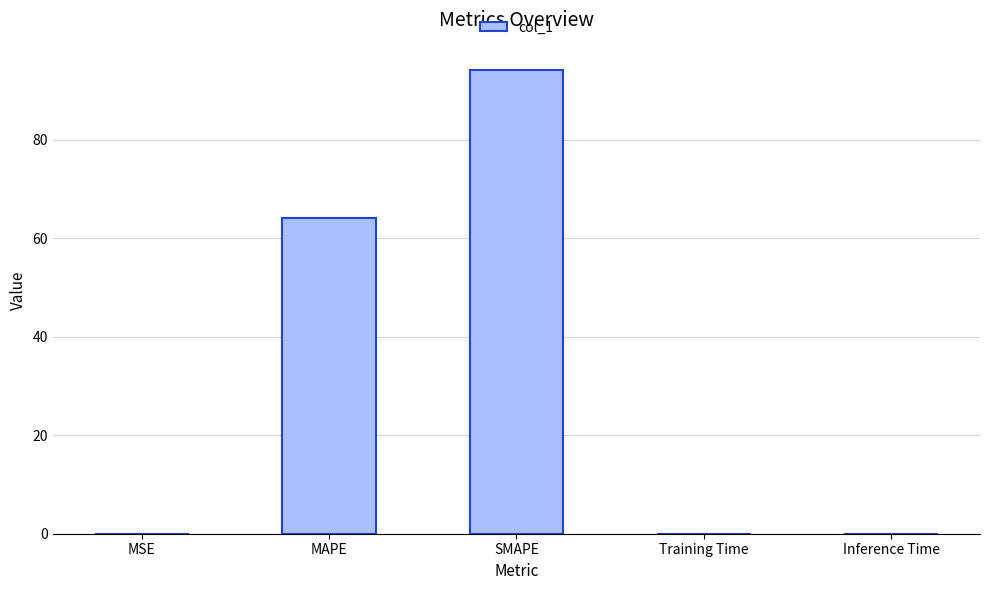

Is it true that the value at MAPE is 93.4?

False